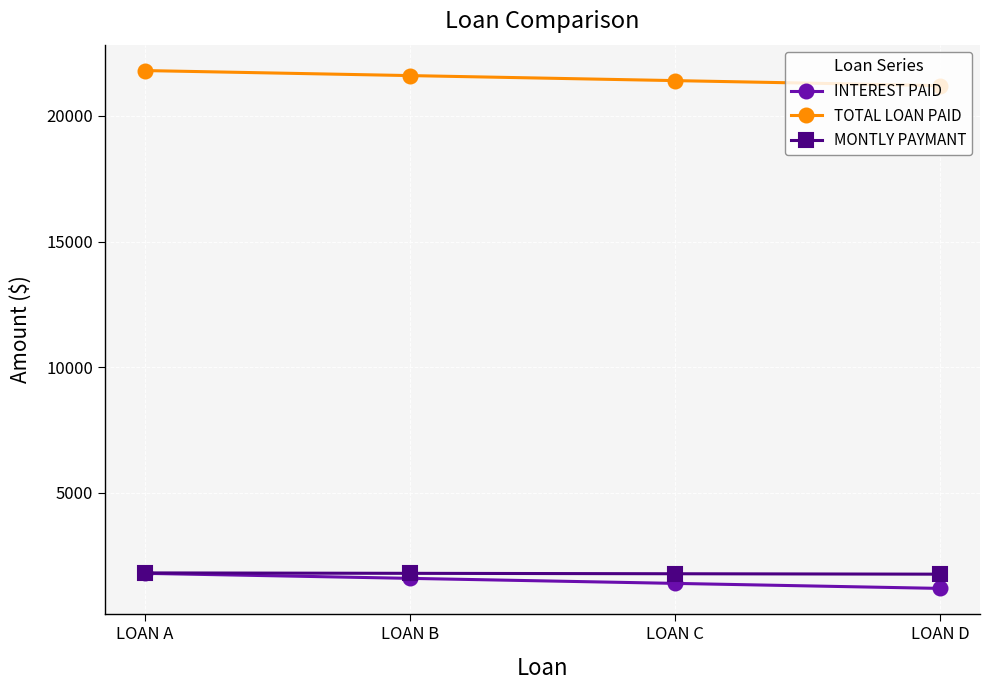

Which series has the largest total across all categories?

TOTAL LOAN PAID